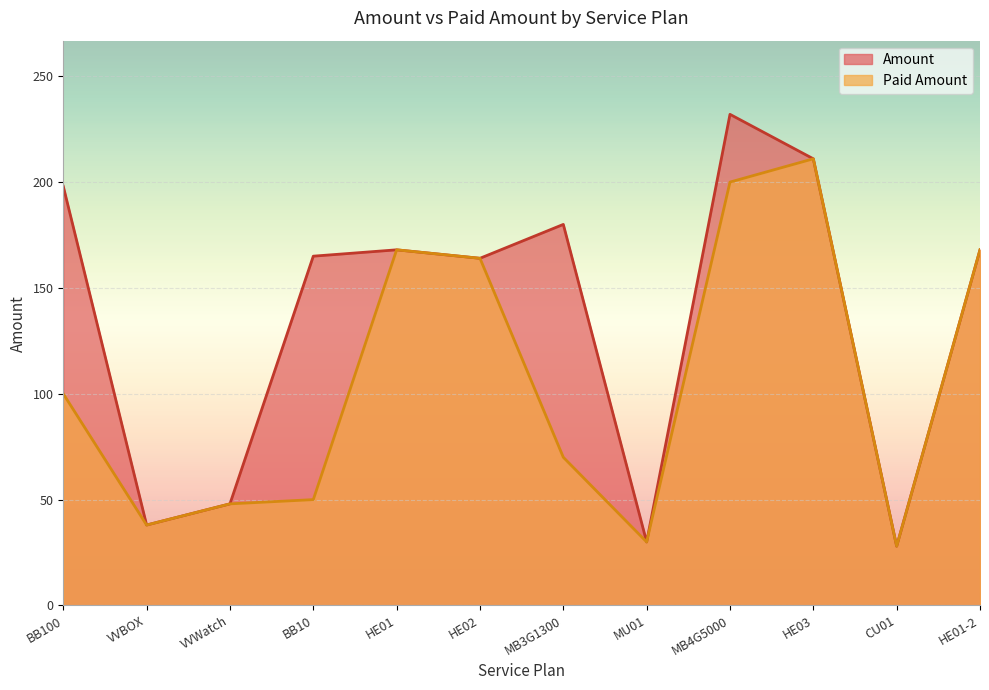

What is the sum of all Paid Amount values?

1275